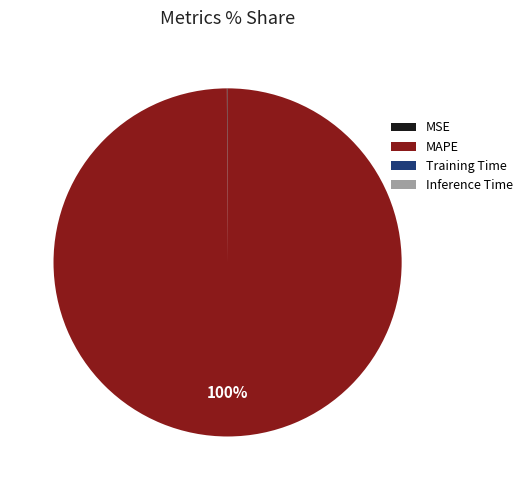

Is there any slice that represents more than half of the pie?

Yes